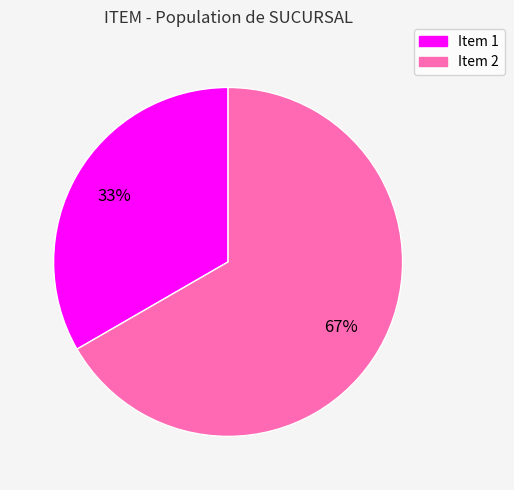

To the nearest percent, what is the average slice percentage?

50%